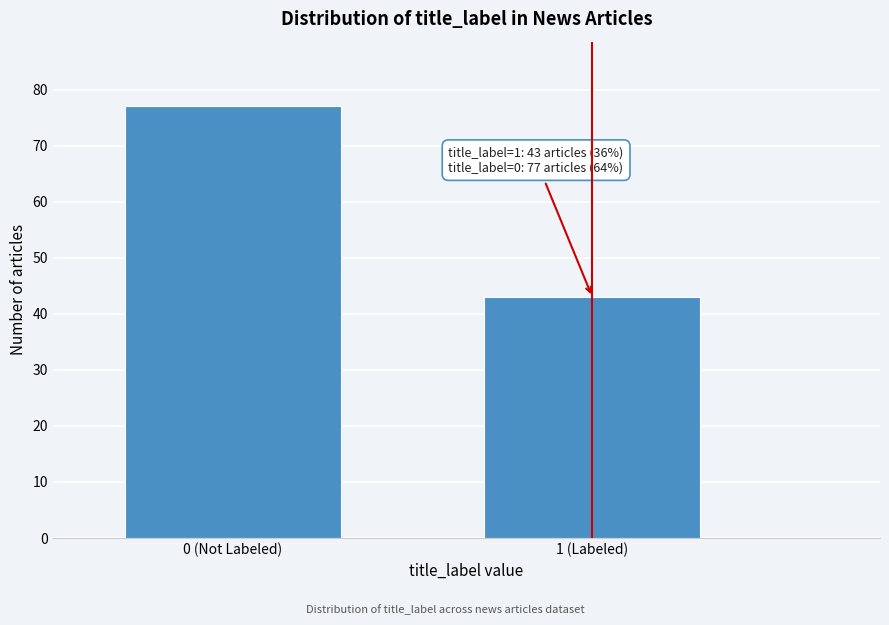

Reading right to left, what are all the values shown in this chart?

1 (Labeled)=43	0 (Not Labeled)=77